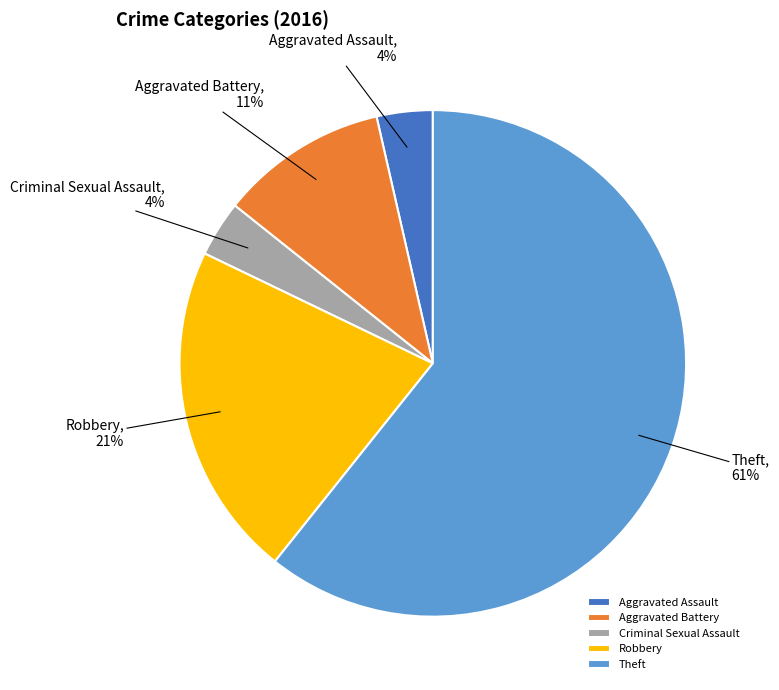

To the nearest percent, what is the average slice percentage?

20%